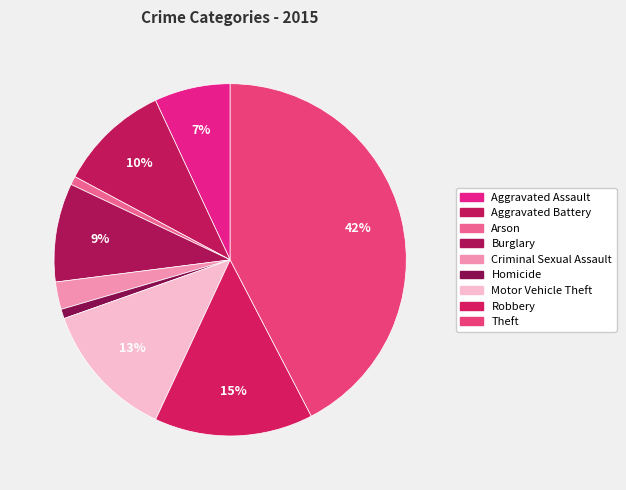

Rank the categories by value from lowest to highest.

Arson, Homicide, Criminal Sexual Assault, Aggravated Assault, Burglary, Aggravated Battery, Motor Vehicle Theft, Robbery, Theft